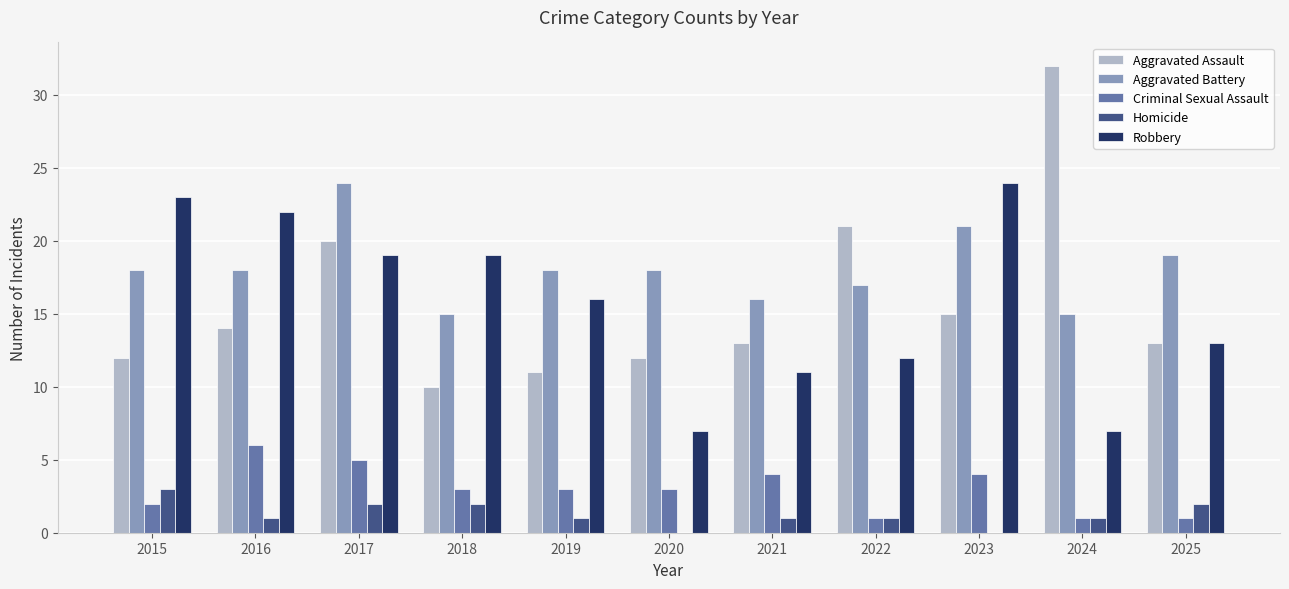

Which series has the largest total across all categories?

Aggravated Battery